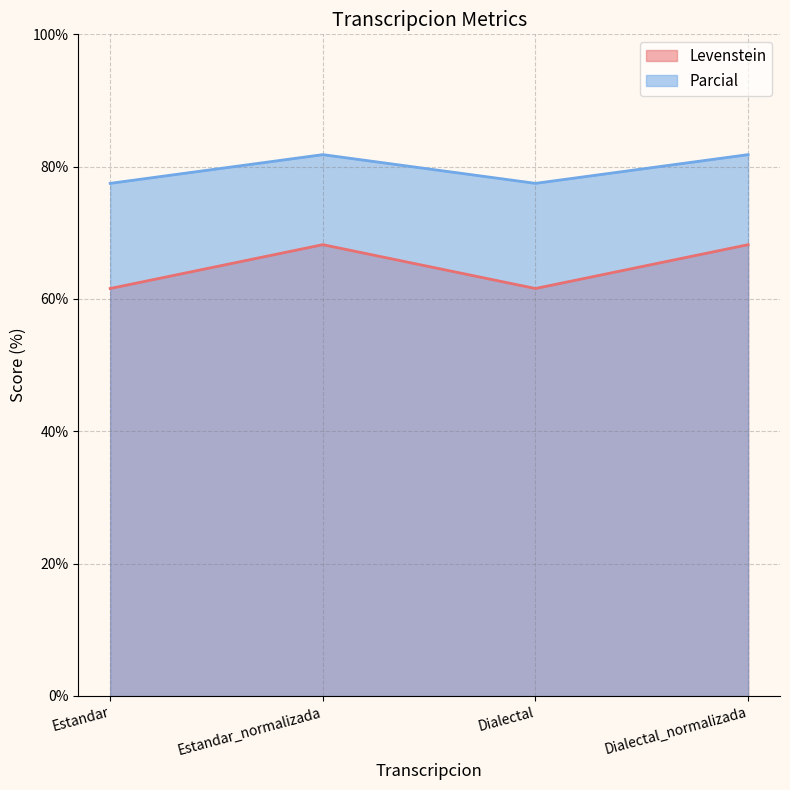

How many data points in Parcial are above 81?

2